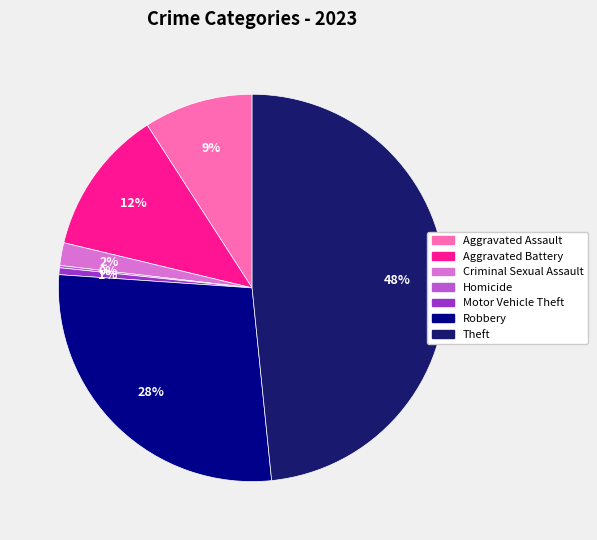

Does any single category account for the majority?

No